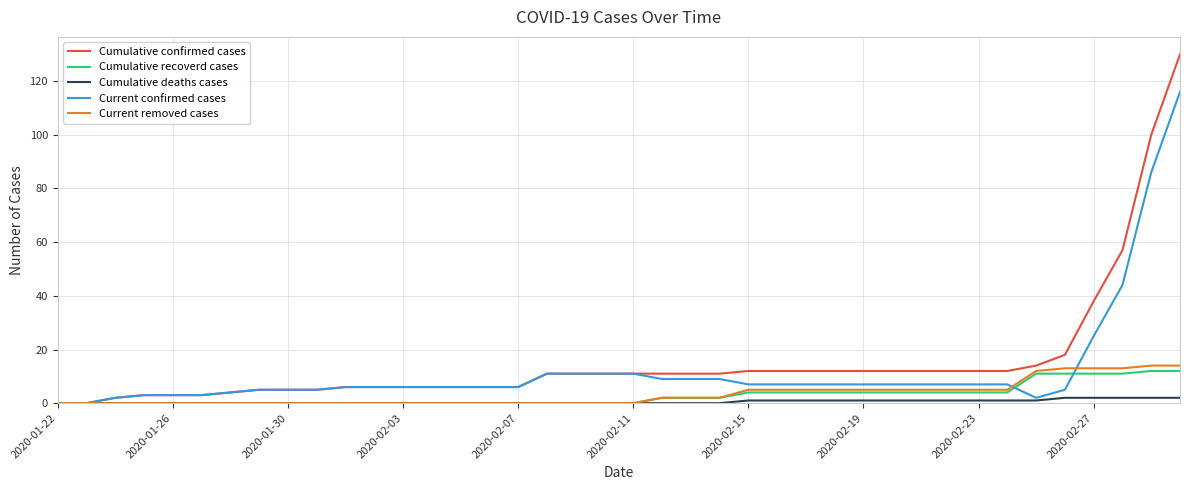

Which series has the largest range (max minus min)?

Cumulative confirmed cases